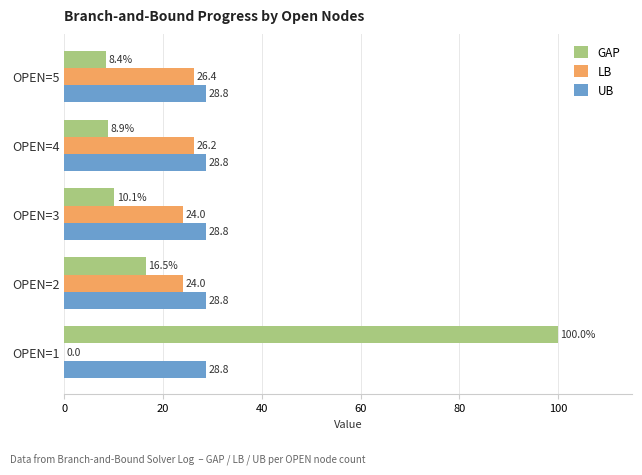

At which category is the sum across all series the highest?

OPEN=1